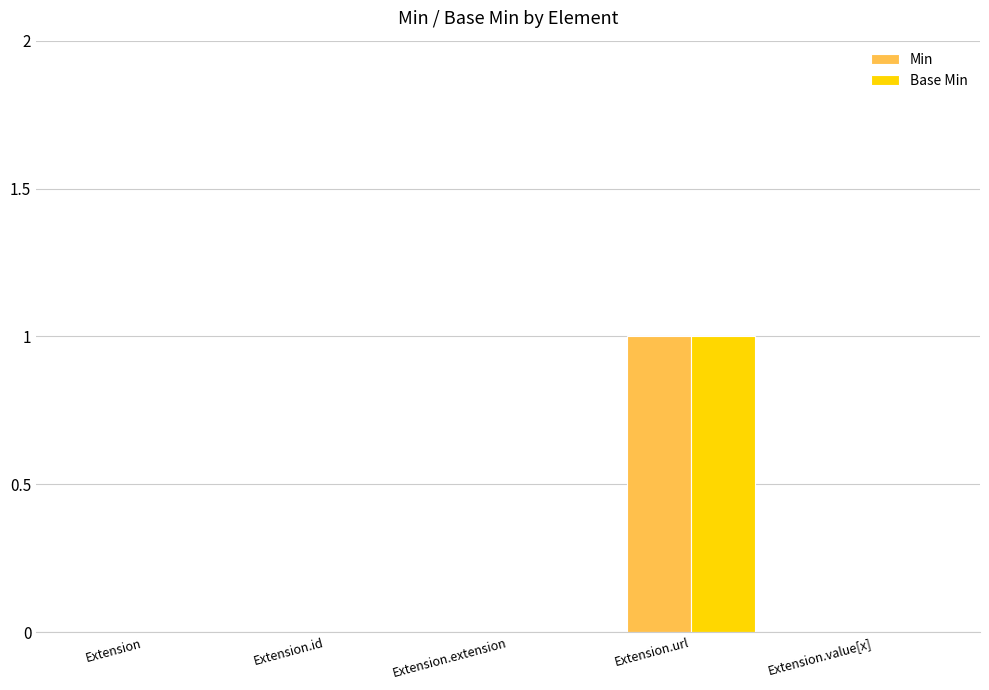

True or false: Min has a value of 0 at Extension.

True